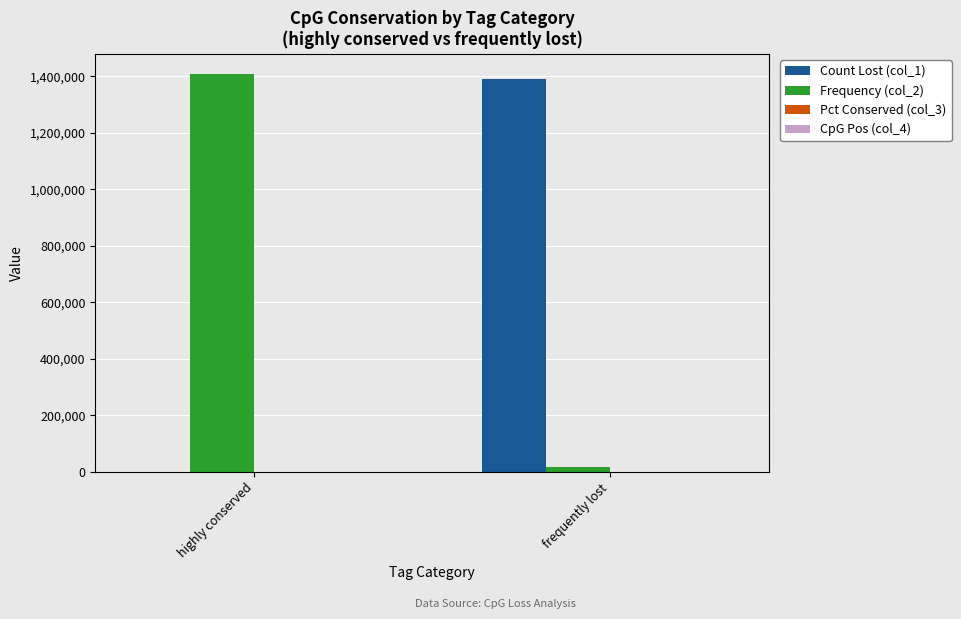

The value of Frequency (col_2) at highly conserved is 2320297.6. True or false?

False